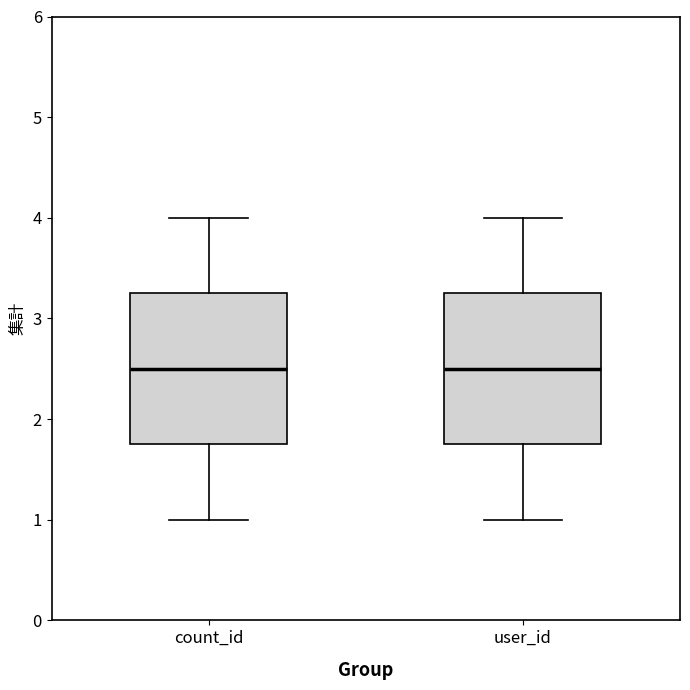

Reading left to right, transcribe this box plot: for each box, give where its median line is, the range the box spans, and where its two whiskers end, as read against the y-axis. The values are not printed on the chart, so give them approximately, as read against the axis.

count_id: median 2.5, box 1.8 to 3.3, whiskers 1.0 to 4.0
user_id: median 2.5, box 1.8 to 3.3, whiskers 1.0 to 4.0